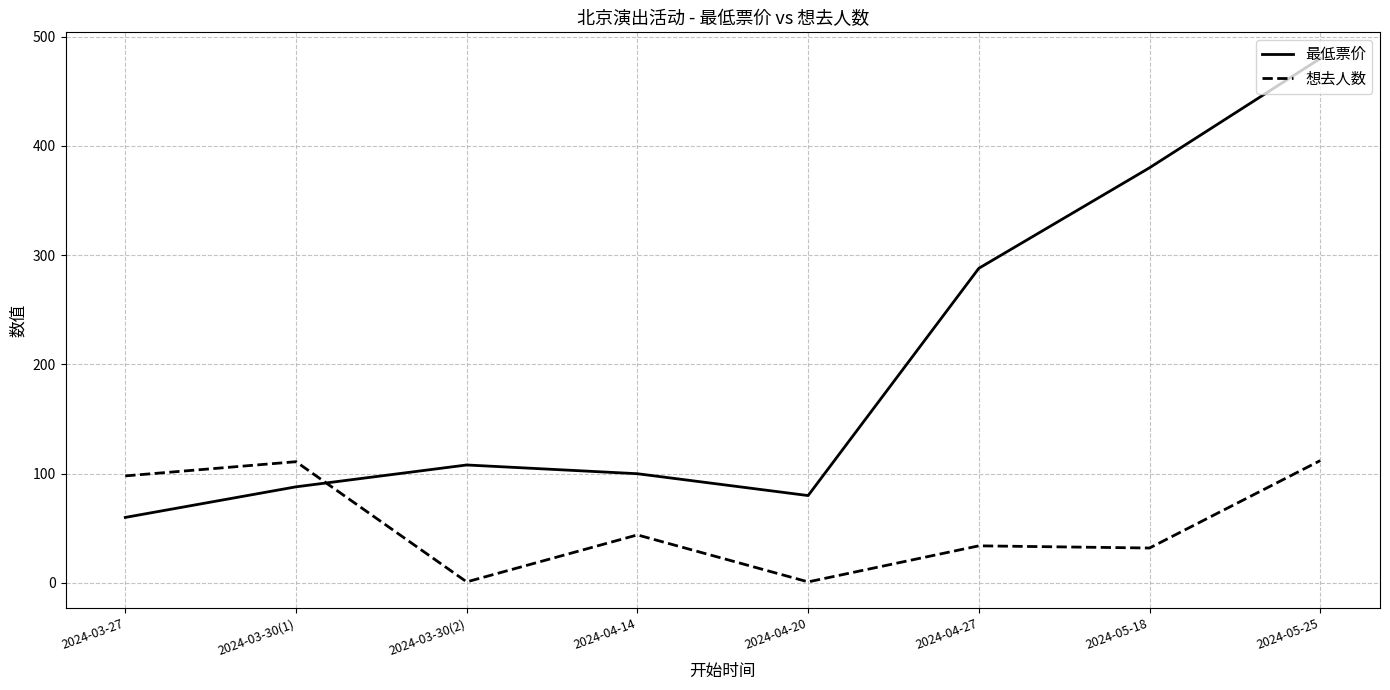

What is the difference between the second highest and second lowest values in the 最低票价 series?

300